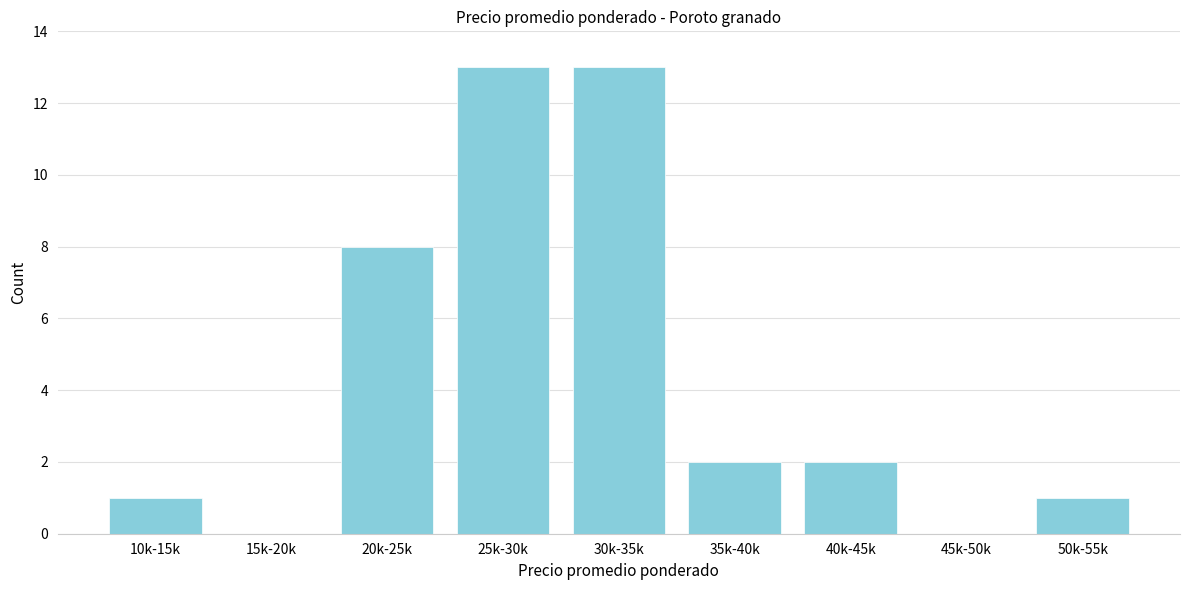

Reading left to right, extract all data points from this chart.

10k-15k=1	15k-20k=0	20k-25k=8	25k-30k=13	30k-35k=13	35k-40k=2	40k-45k=2	45k-50k=0	50k-55k=1